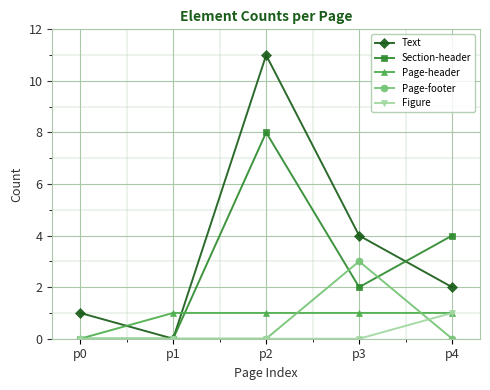

At which category is the sum across all series the highest?

p2